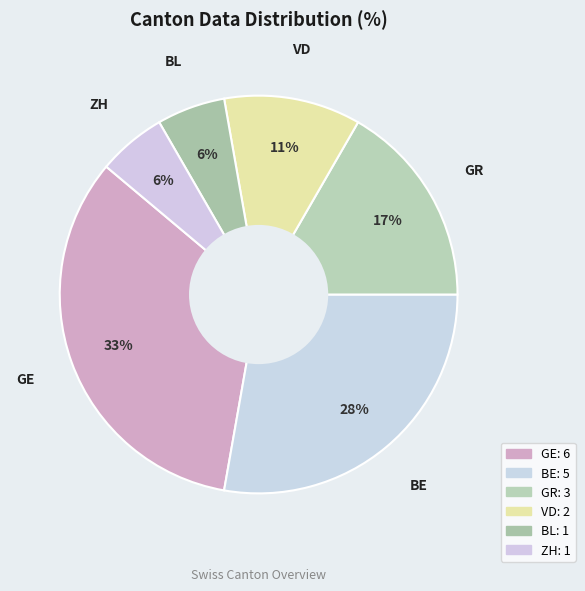

To the nearest percent, what is the difference between the GE and BL slice percentages?

28%